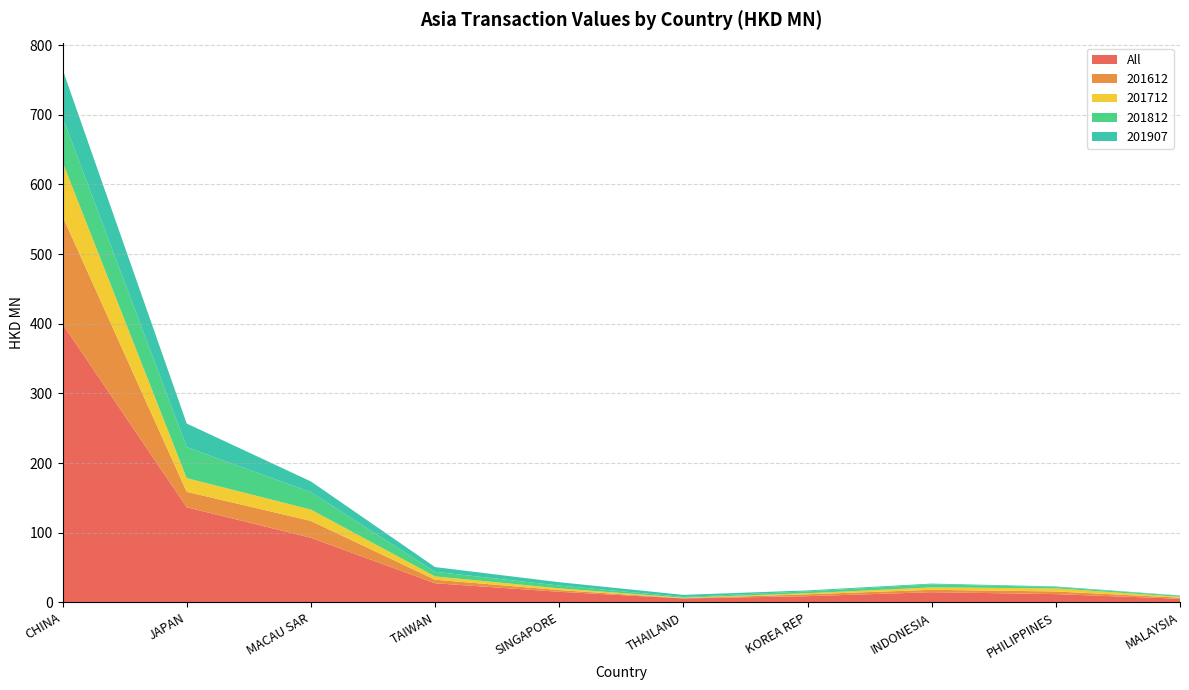

Reading left to right, transcribe all the data shown in this chart.

All: CHINA=399.8	JAPAN=136.5	MACAU SAR=92.8	TAIWAN=27.5	SINGAPORE=15.2	THAILAND=5.7	KOREA REP=8.9	INDONESIA=14.6	PHILIPPINES=11.9	MALAYSIA=5.2
201612: CHINA=154.5	JAPAN=22.2	MACAU SAR=24.2	TAIWAN=5.1	SINGAPORE=2.5	THAILAND=0.3	KOREA REP=2.7	INDONESIA=3.4	PHILIPPINES=3.8	MALAYSIA=1.5
201712: CHINA=77.9	JAPAN=19.6	MACAU SAR=16.2	TAIWAN=4.7	SINGAPORE=2.5	THAILAND=0.7	KOREA REP=1.5	INDONESIA=3.5	PHILIPPINES=4.4	MALAYSIA=1.3
201812: CHINA=64.3	JAPAN=44.6	MACAU SAR=25.0	TAIWAN=6.6	SINGAPORE=4.0	THAILAND=1.2	KOREA REP=2.7	INDONESIA=4.3	PHILIPPINES=2.0	MALAYSIA=1.4
201907: CHINA=68.7	JAPAN=33.8	MACAU SAR=15.4	TAIWAN=6.8	SINGAPORE=4.8	THAILAND=2.9	KOREA REP=1.3	INDONESIA=1.1	PHILIPPINES=0.8	MALAYSIA=0.5